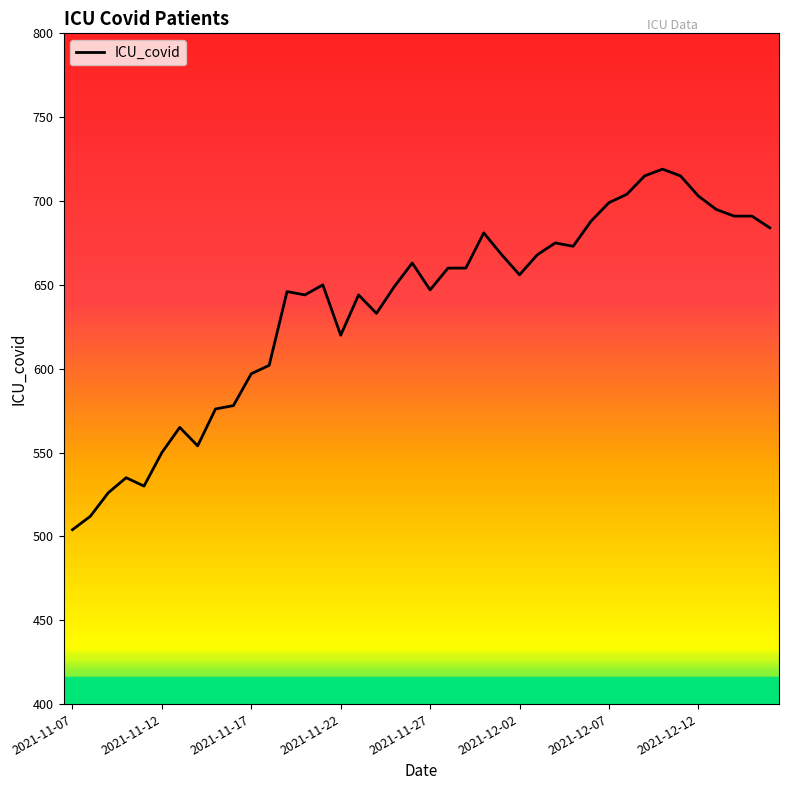

What is the smallest value displayed?

504